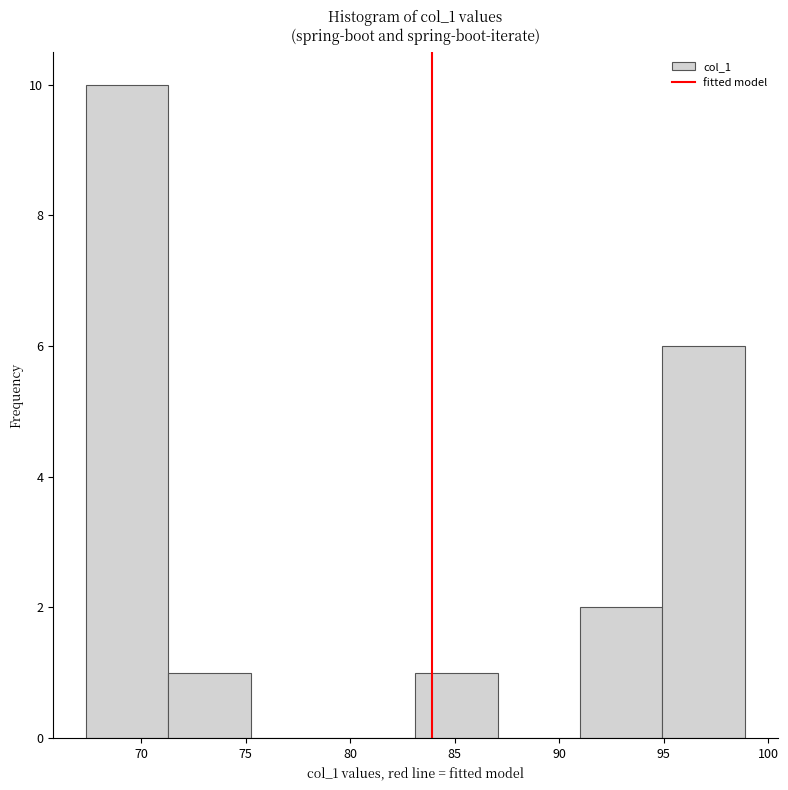

Reading left to right, transcribe this chart: for each bar, give the range it covers on the x-axis and its height. Neither the bar edges nor the heights are printed on the chart, so give them approximately, as read against the axes.

67.5 to 71.5: 10
71.5 to 75.0: 1
75.0 to 79.0: 0
79.0 to 83.0: 0
83.0 to 87.0: 1
87.0 to 91.0: 0
91.0 to 95.0: 2
95.0 to 99.0: 6